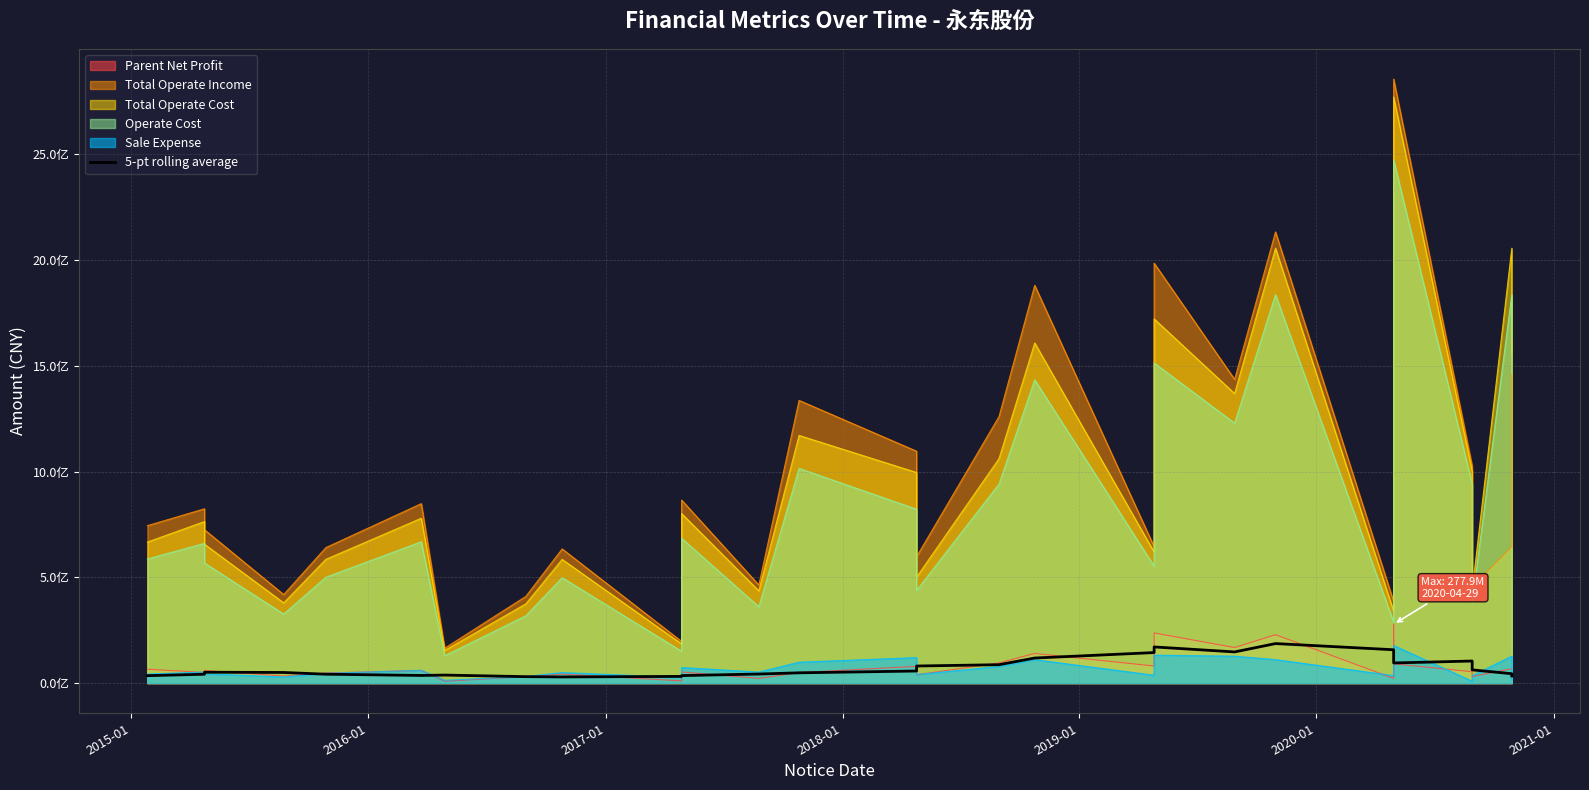

What is the sum of all values?

2135368564.0